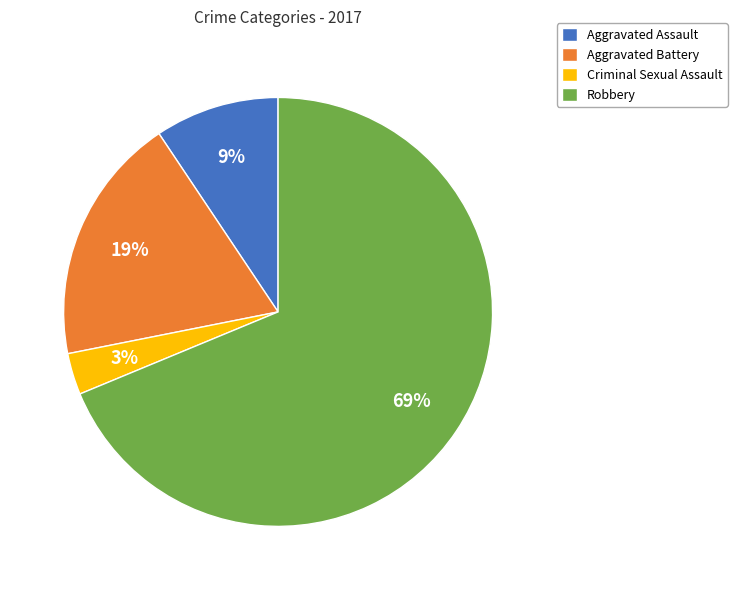

Do Aggravated Battery and Aggravated Assault together represent more than half of the pie?

No